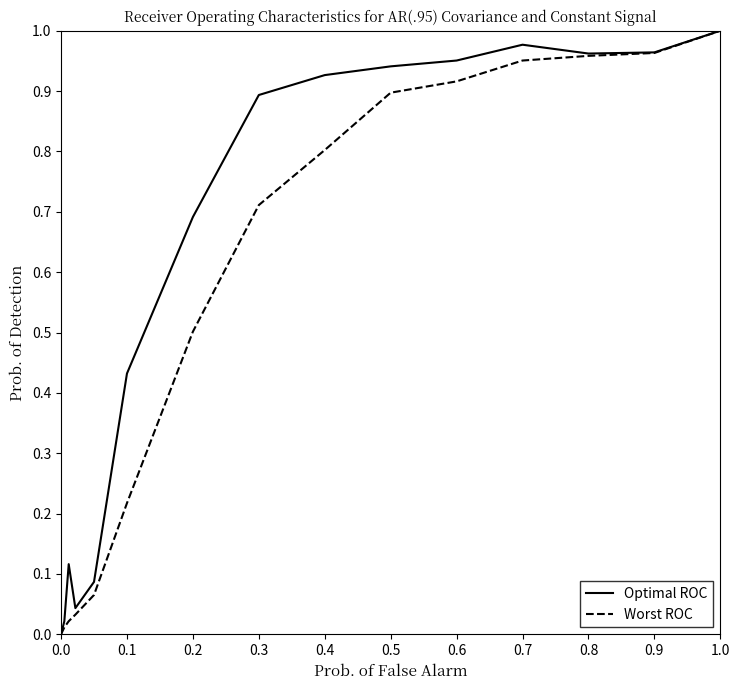

Rank the series by their average value, from lowest to highest.

Worst ROC, Optimal ROC